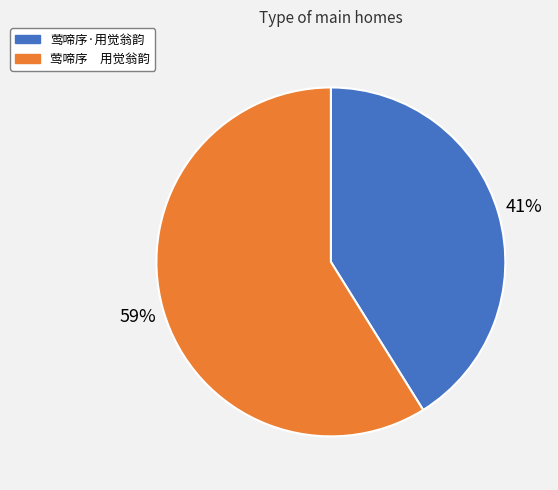

How many slices are in this pie chart?

2